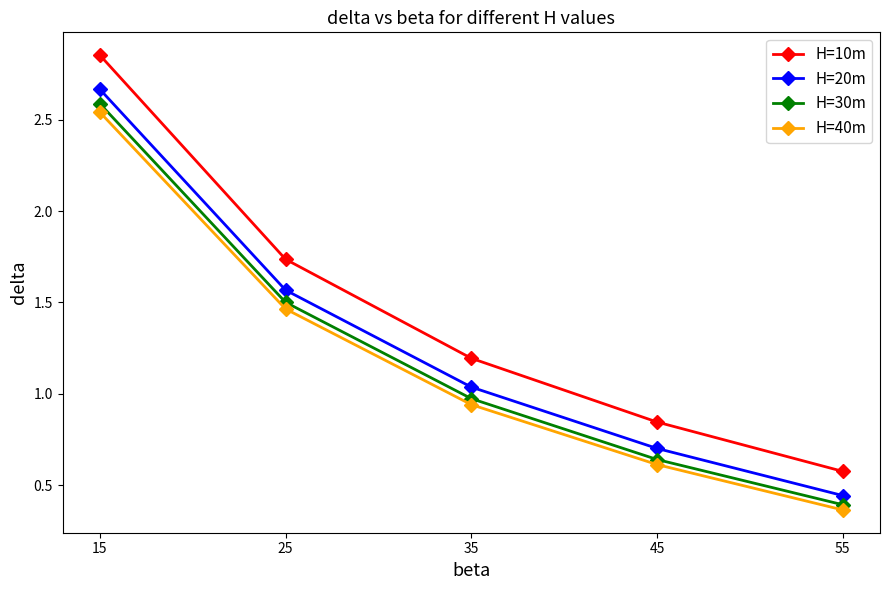

Which category has the lowest value across all series?

55